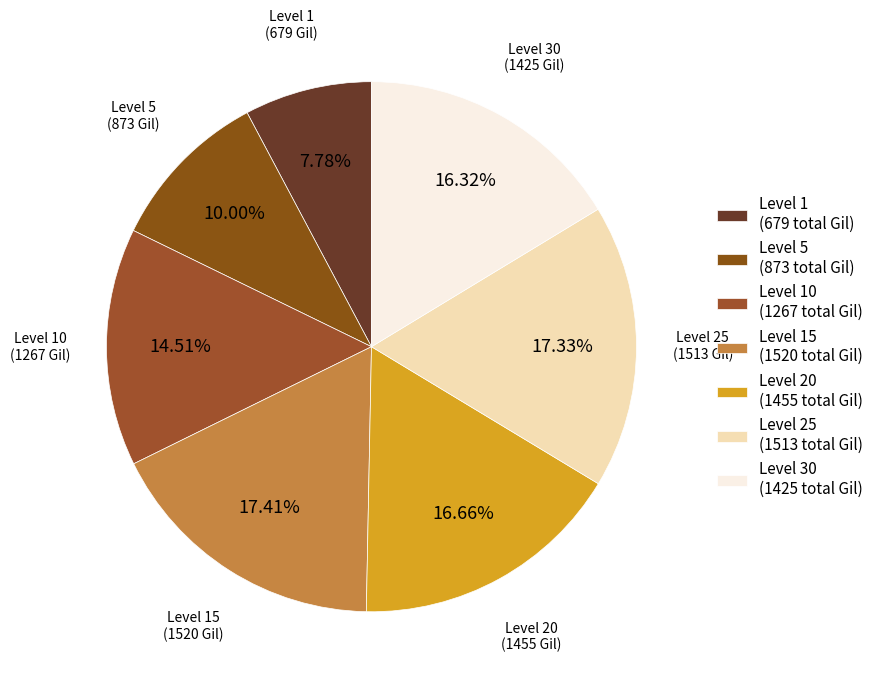

How many segments does this pie chart have?

7